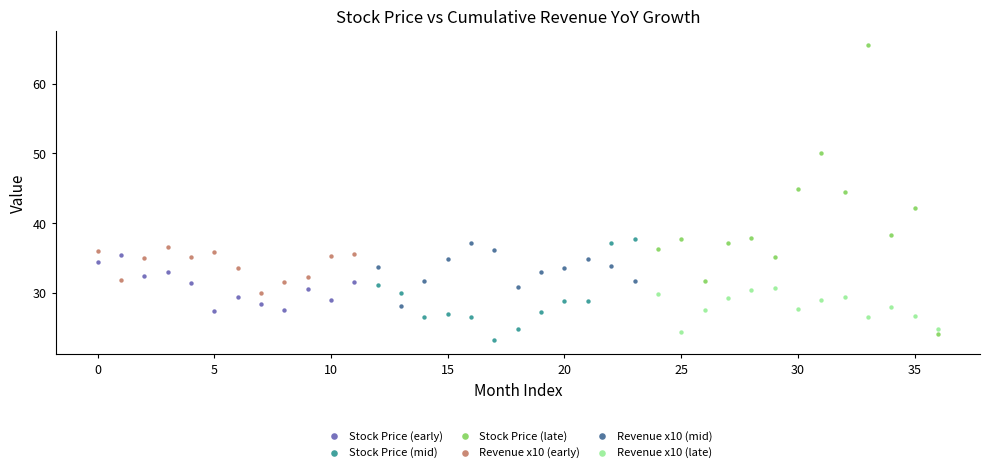

What are all the series names shown in the legend?

Stock Price (early), Stock Price (mid), Stock Price (late), Revenue x10 (early), Revenue x10 (mid), Revenue x10 (late)